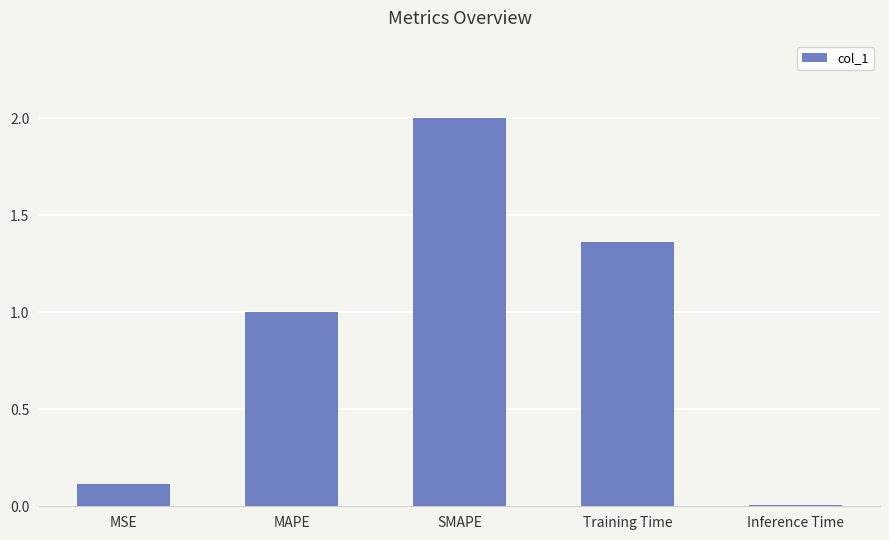

What is the sum of all values?

4.5